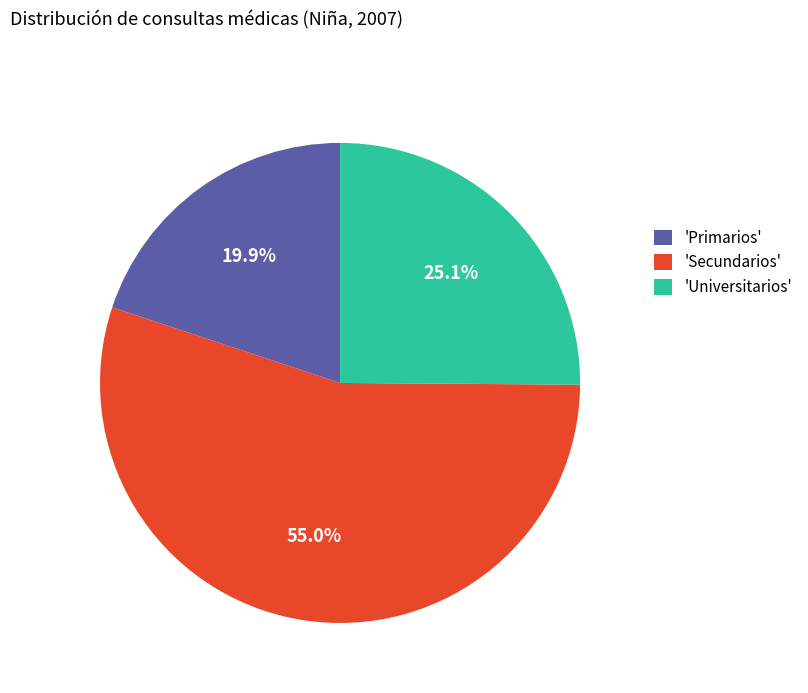

Combined, do 'Universitarios' and 'Secundarios' account for over 50%?

Yes